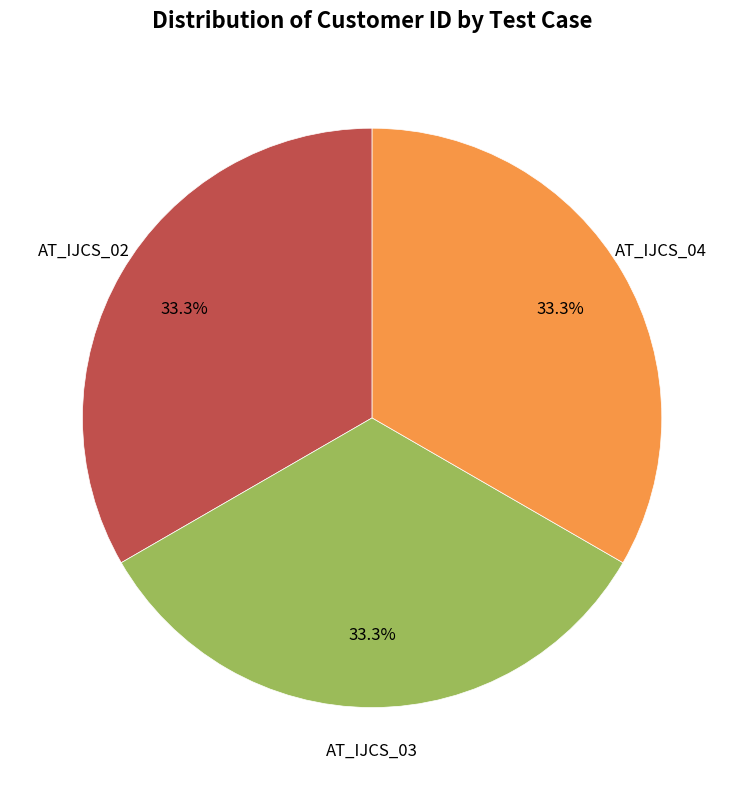

Does any single category account for the majority?

No